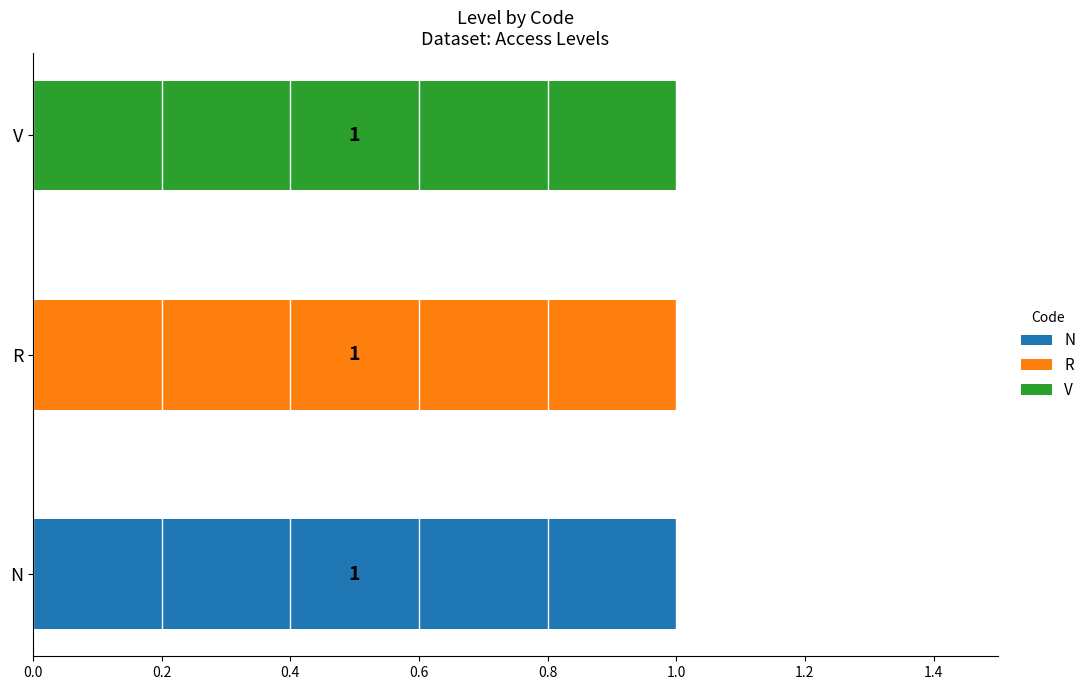

Which category has the highest value in the N series?

N